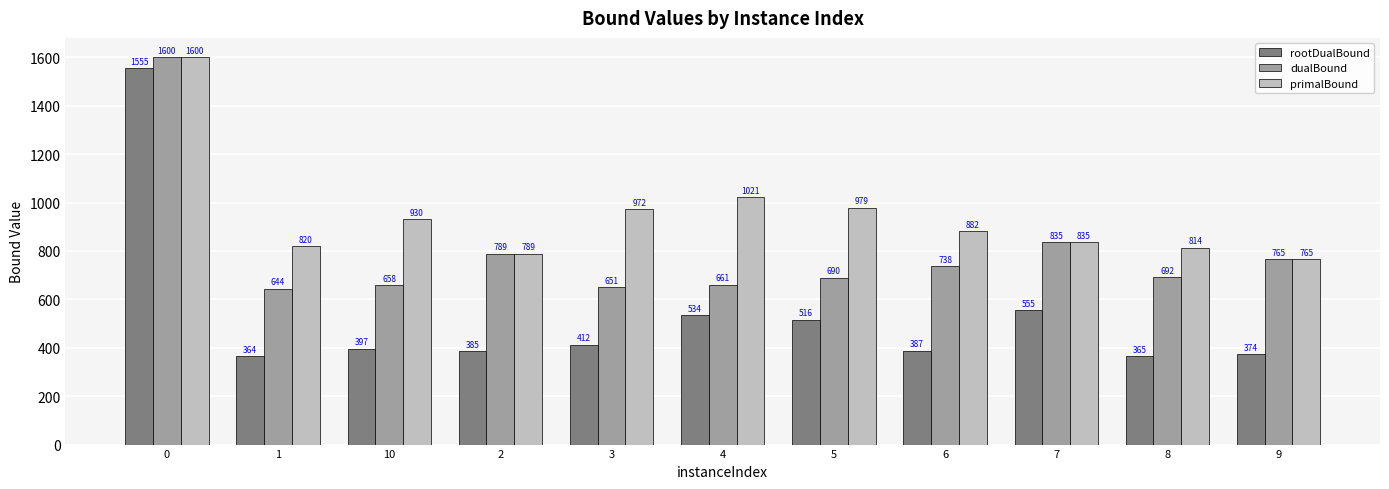

Rank the series by their average value, from highest to lowest.

primalBound, dualBound, rootDualBound